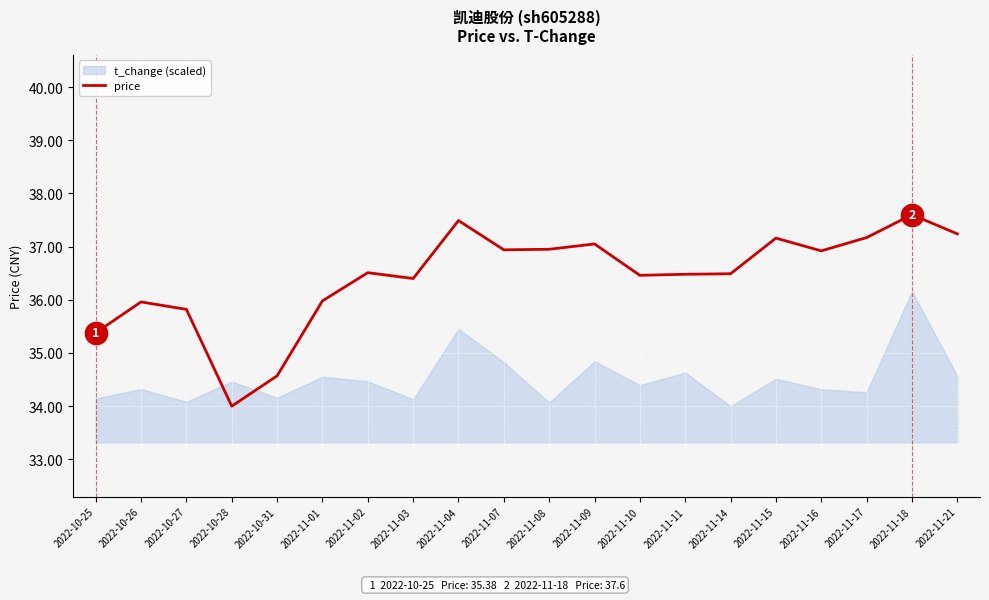

What is the label of the 15th point from the left?

2022-11-14